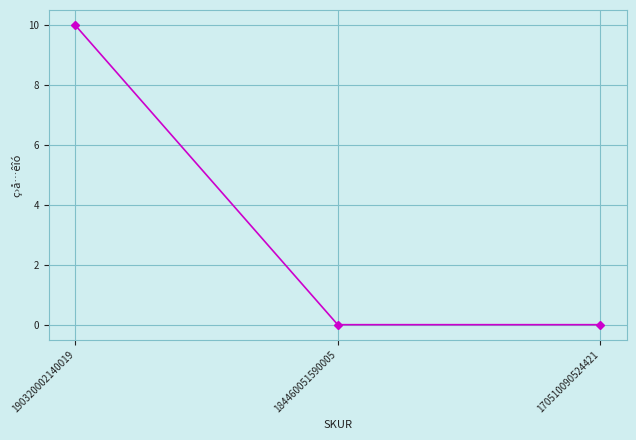

How many lines are shown in the chart?

1